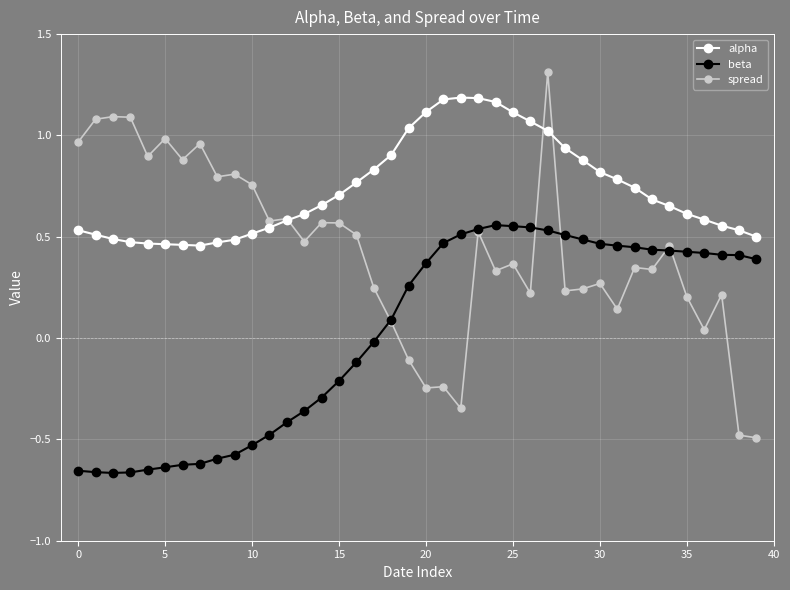

Which series has the widest spread of values?

spread